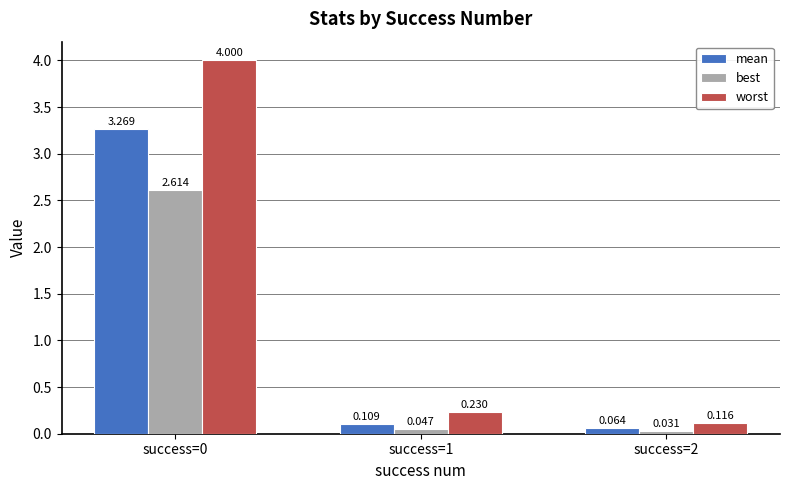

The value of worst at success=1 is 0.1. True or false?

False